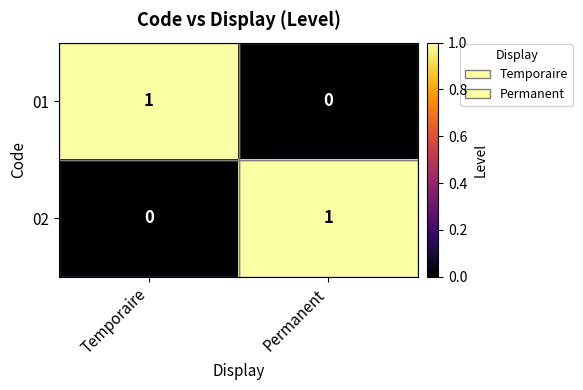

The 01 series shows 1 at Temporaire. True or false?

True